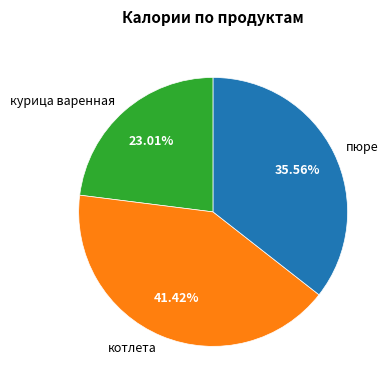

Combined, do пюре and курица варенная account for over 50%?

Yes